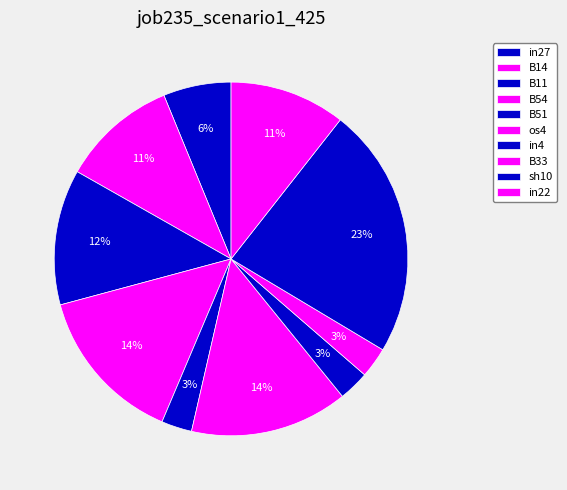

How much of the chart is everything except sh10?

77.0%